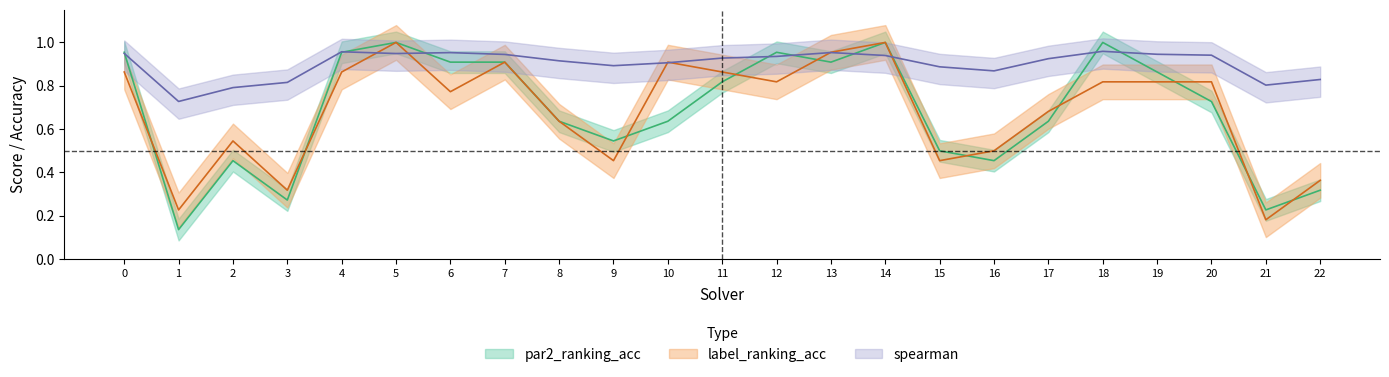

How many lines are shown in the chart?

3